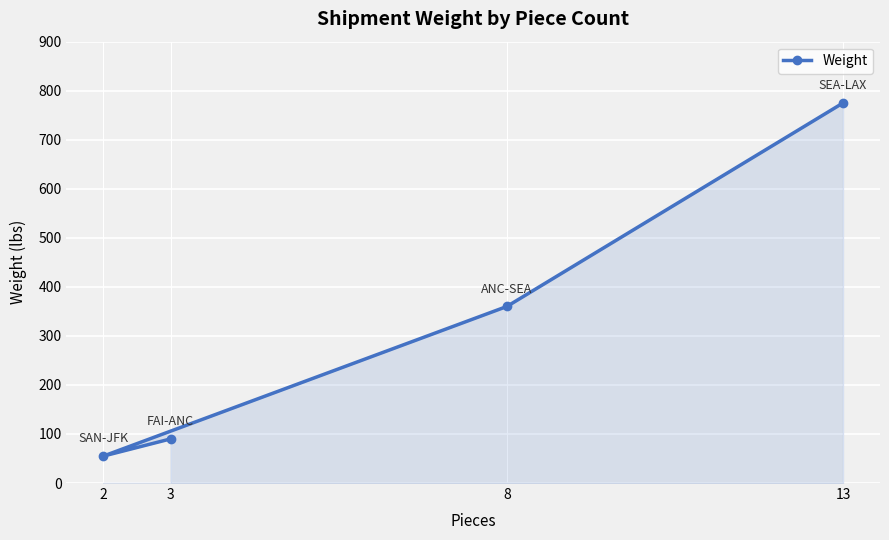

Rank the categories by value from highest to lowest.

13, 8, 3, 2